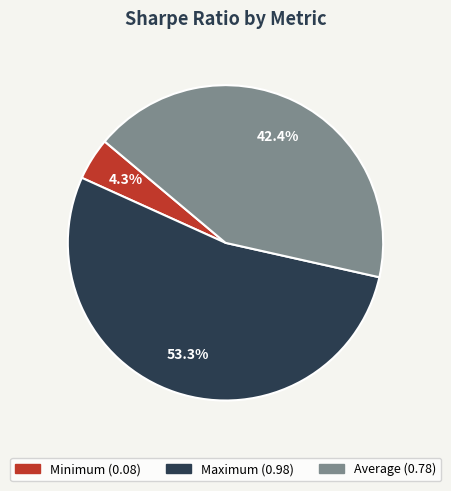

Which category accounts for the majority?

Maximum